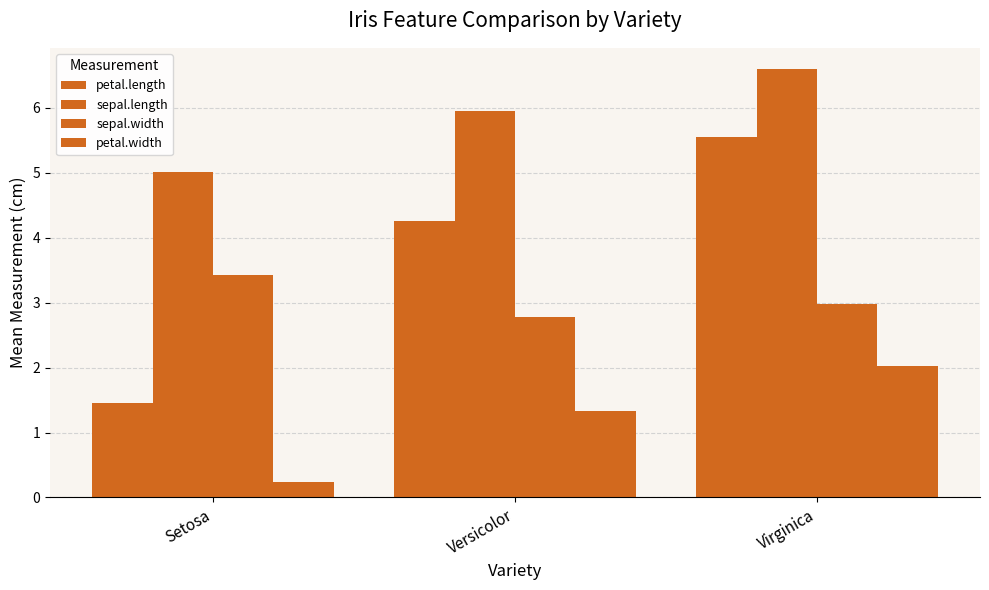

Reading right to left, list all the values displayed in this chart.

petal.length: 5.5	4.3	1.5
sepal.length: 6.6	5.9	5.0
sepal.width: 3.0	2.8	3.4
petal.width: 2.0	1.3	0.2